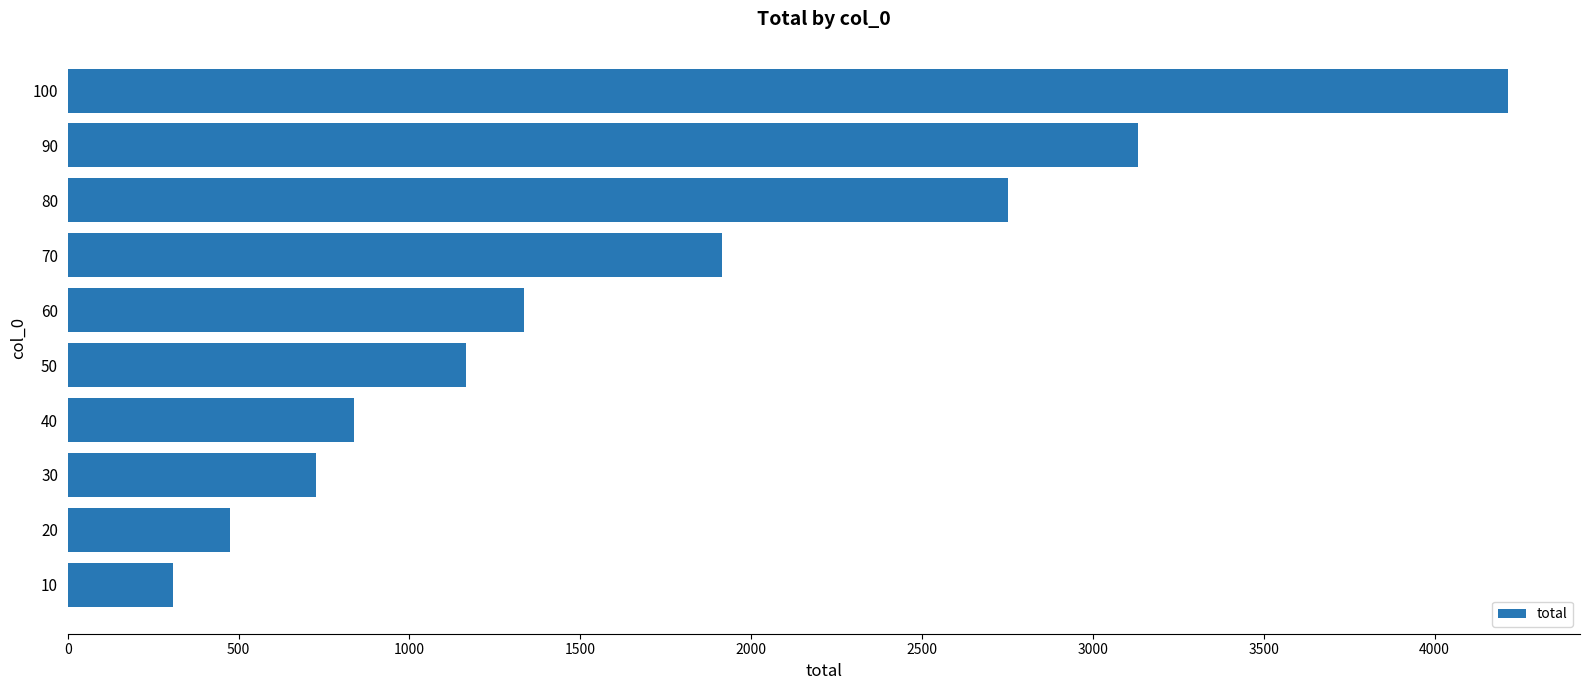

Which has a higher value, 50 or 70?

70